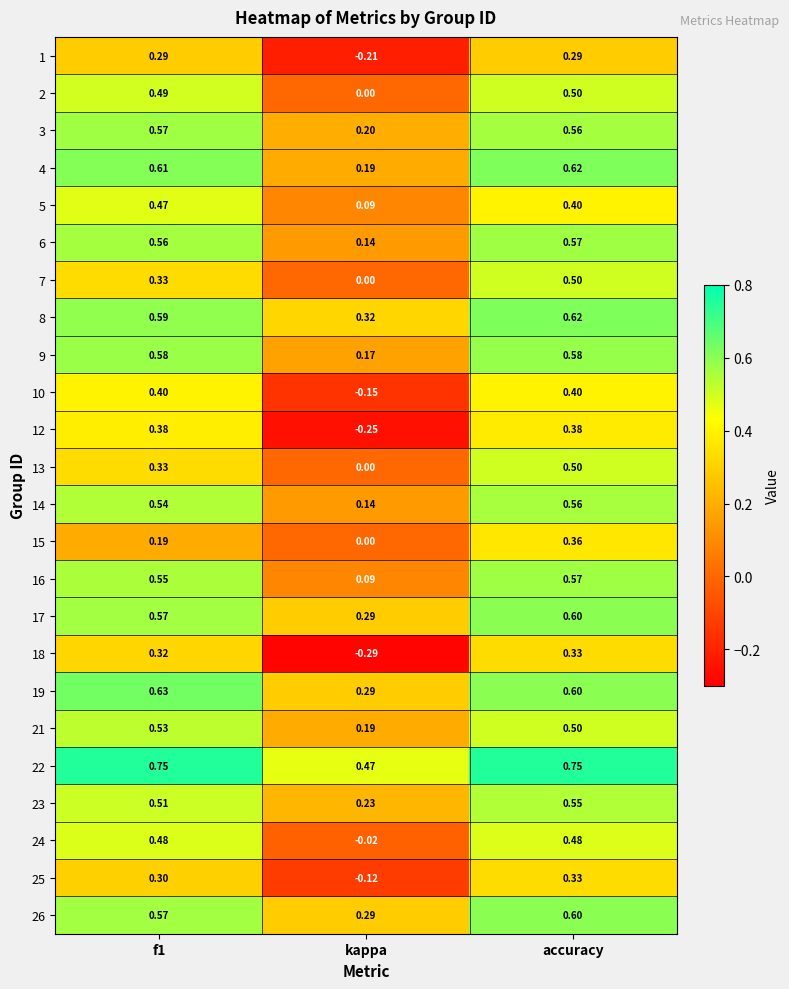

Is the value of 2 at kappa greater than the value of 3 at f1?

No